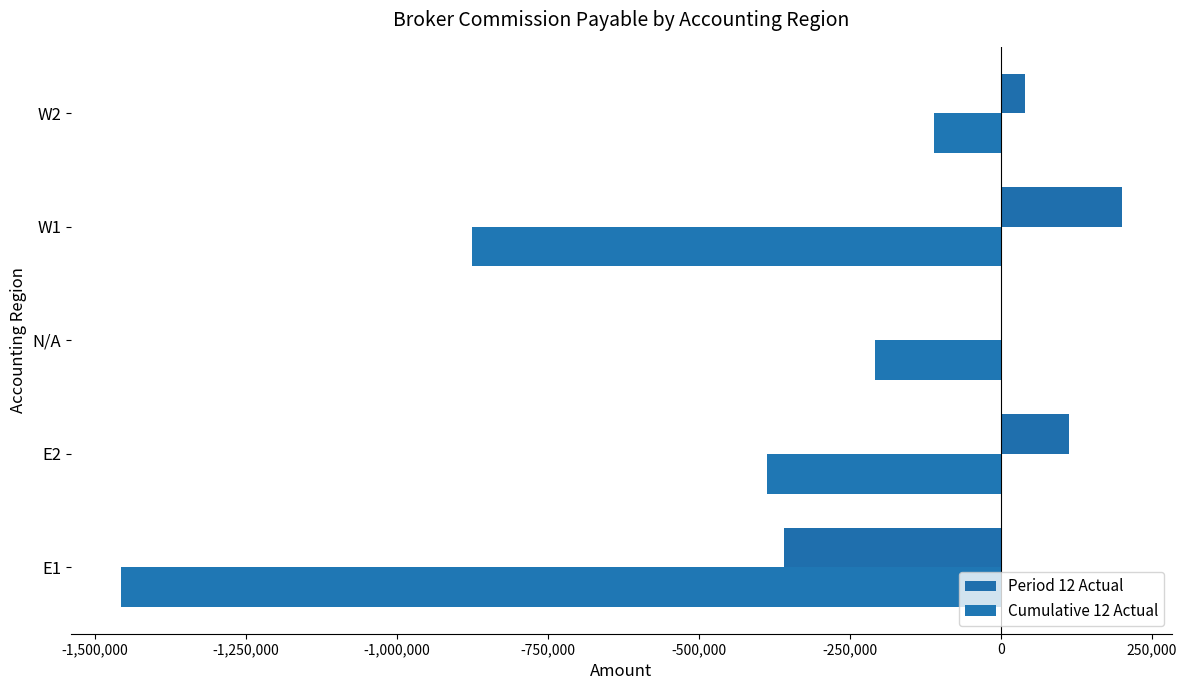

Count the number of categories in the chart.

5